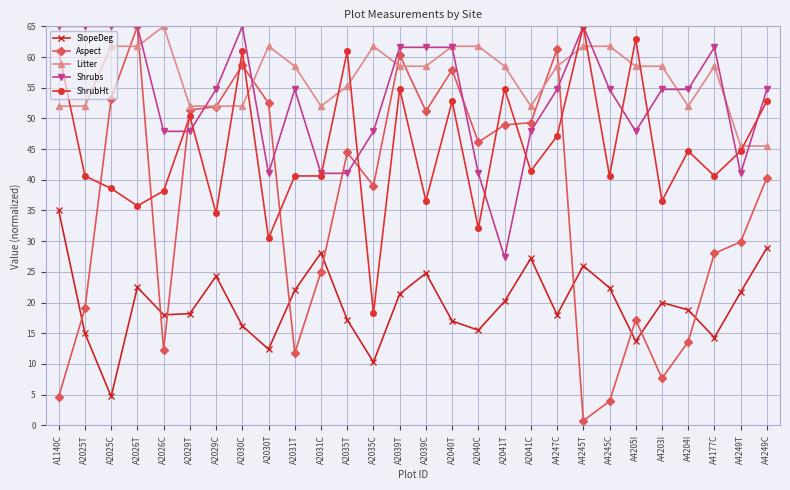

The value of Aspect at A2039T is 30.9. True or false?

False